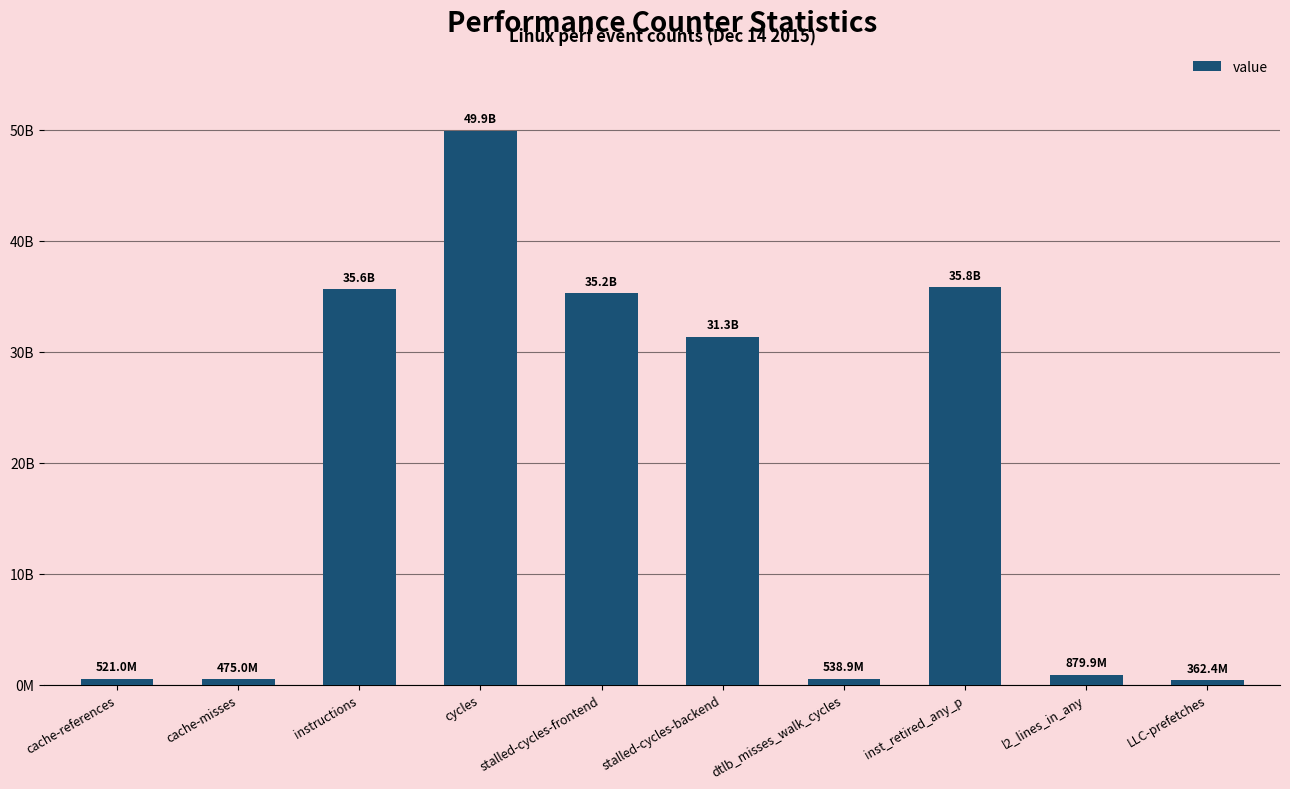

What is the sum of all values?

190631358632